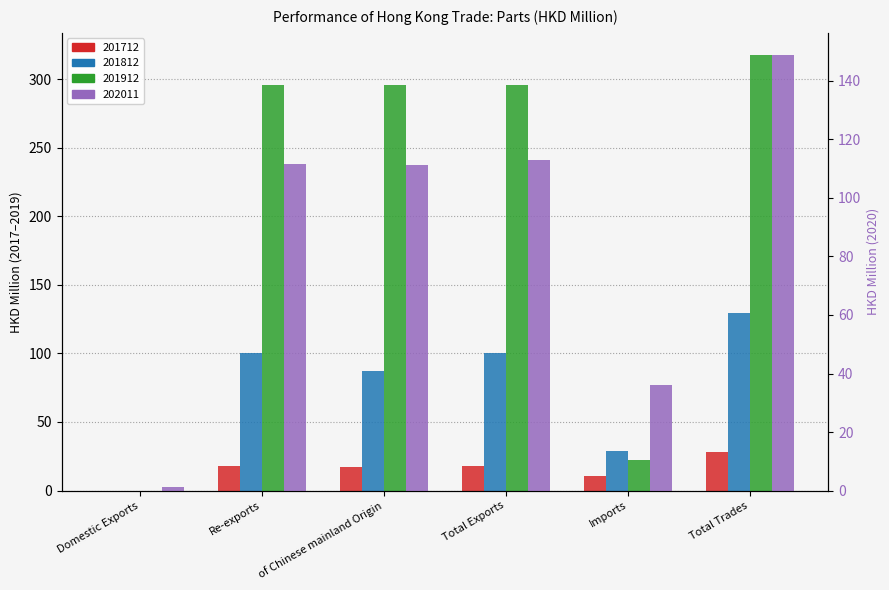

What value does the 201712 series have at Re-exports?

17.6